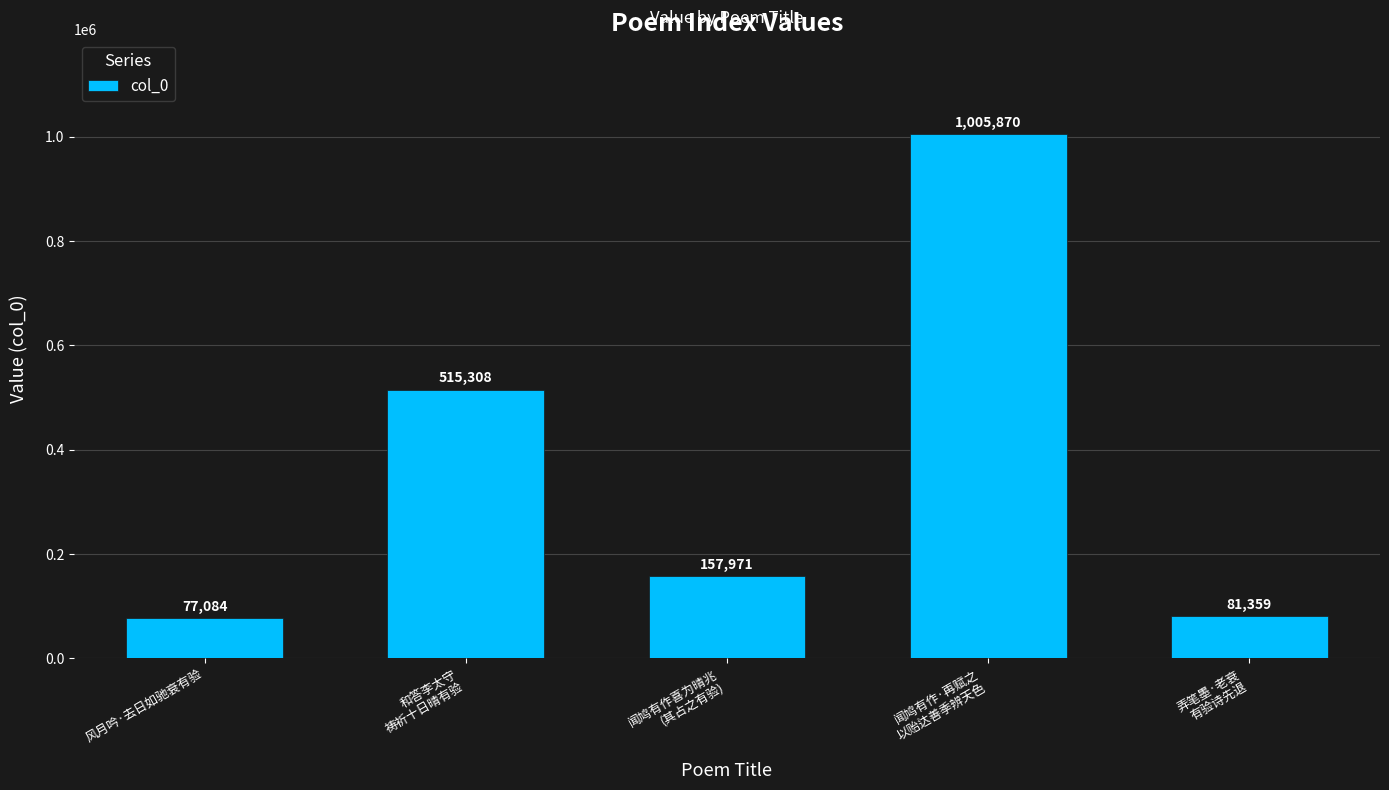

Approximately how many times larger is the value at 闻鸠有作喜为晴兆
(其占之有验) compared to 和答李太守
祷祈十日晴有验?

0.3